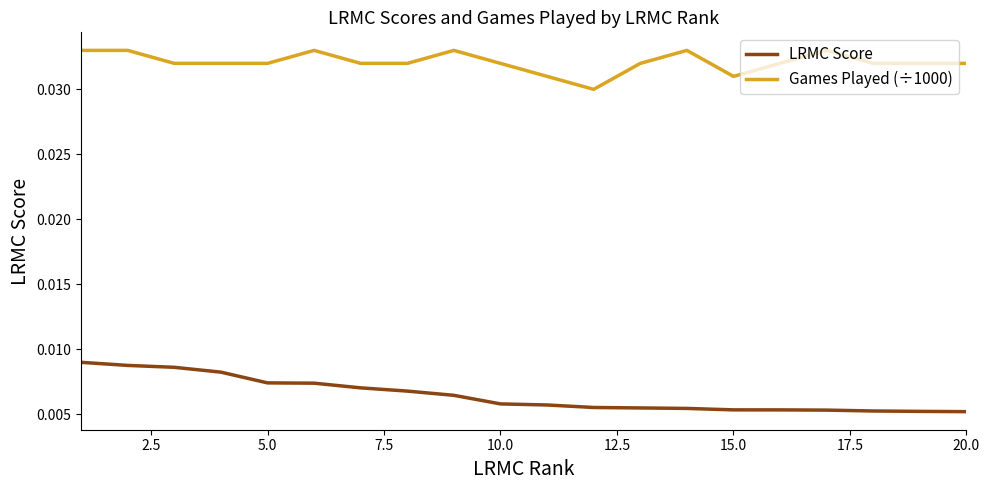

True or false: Games Played (÷1000) and LRMC Score cross at least once.

False